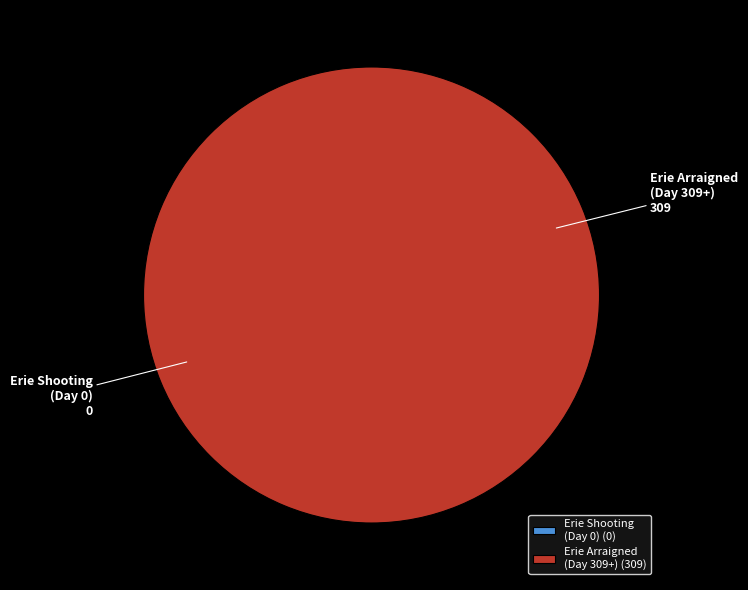

Does any single category account for the majority?

Yes